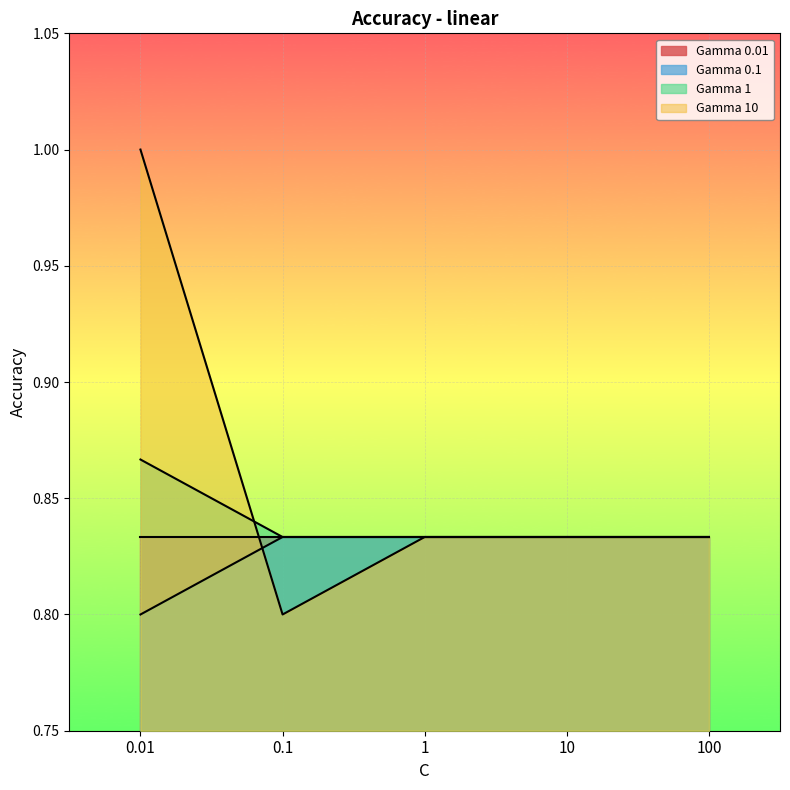

Is the value of Gamma 0.1 at 0.1 greater than the value of Gamma 10 at 10?

No